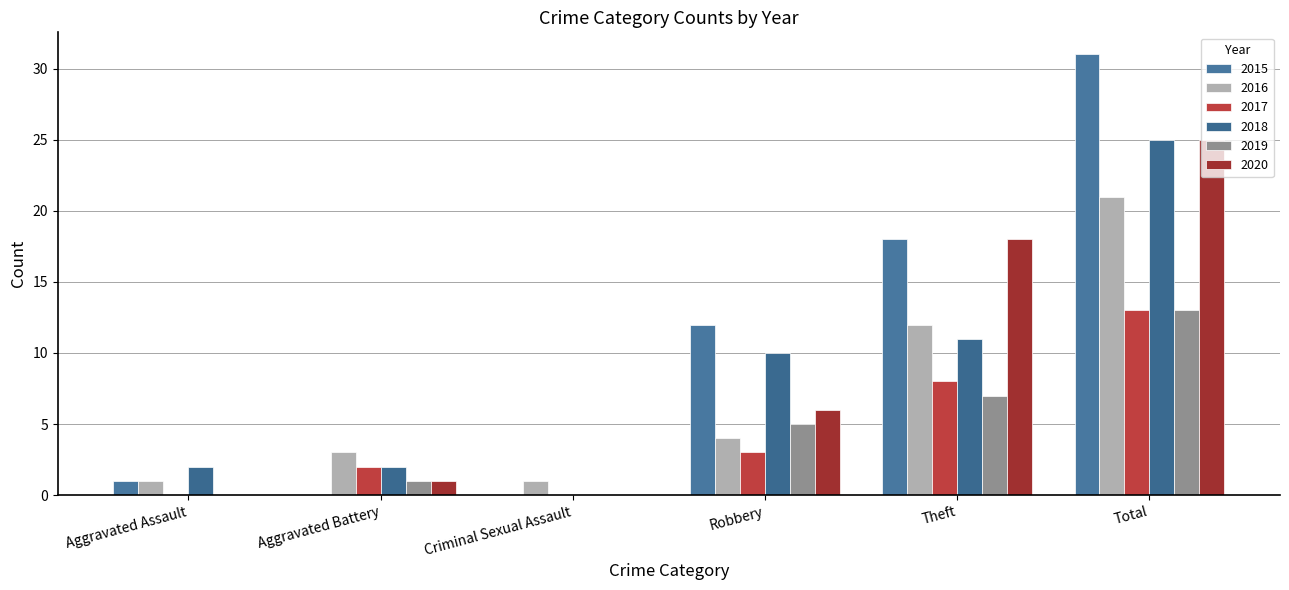

What is the average value of the 2016 series?

7